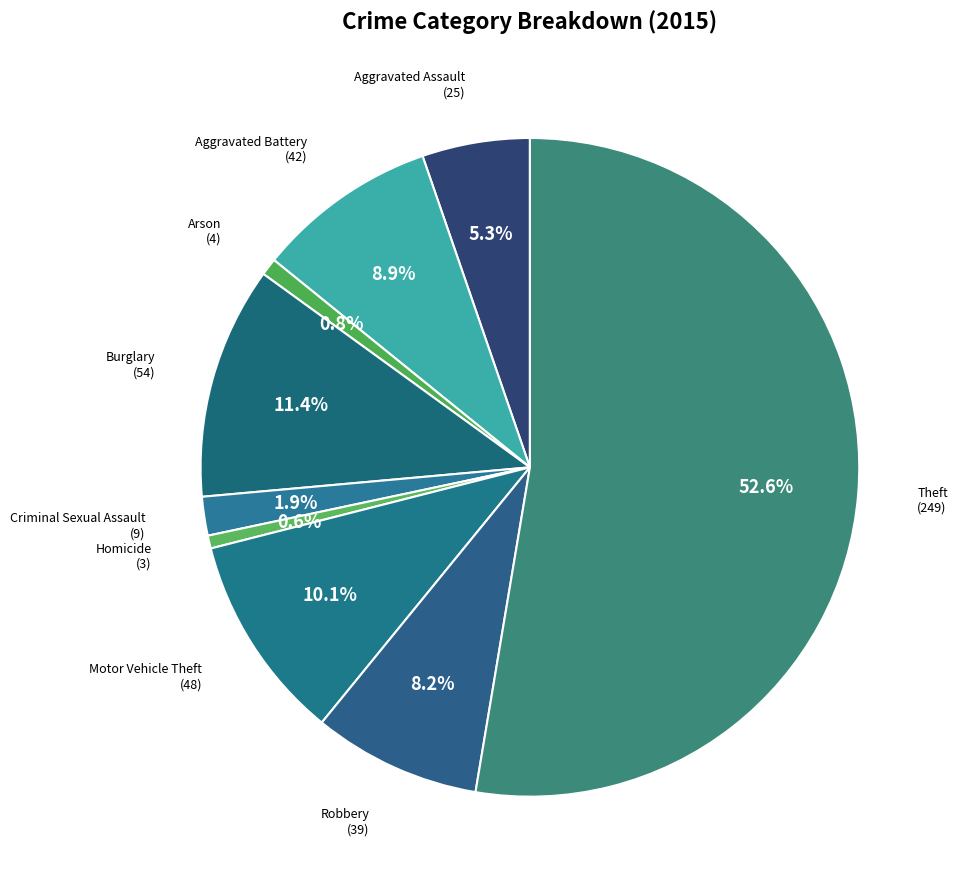

Rank the categories by value from lowest to highest.

Homicide, Arson, Criminal Sexual Assault, Aggravated Assault, Robbery, Aggravated Battery, Motor Vehicle Theft, Burglary, Theft